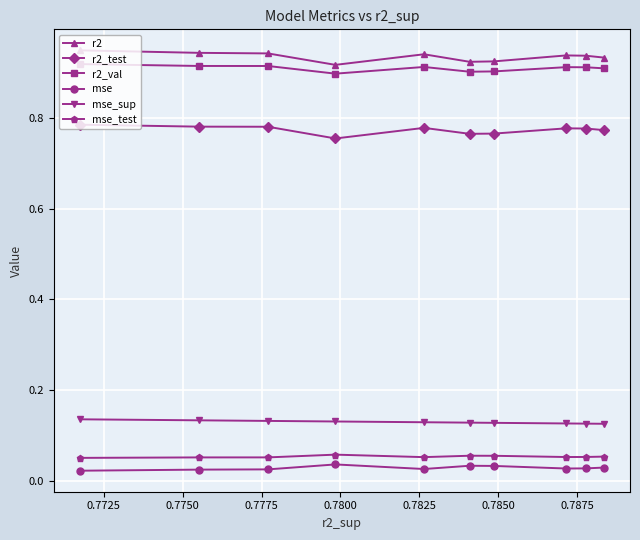

How many lines are shown in the chart?

6